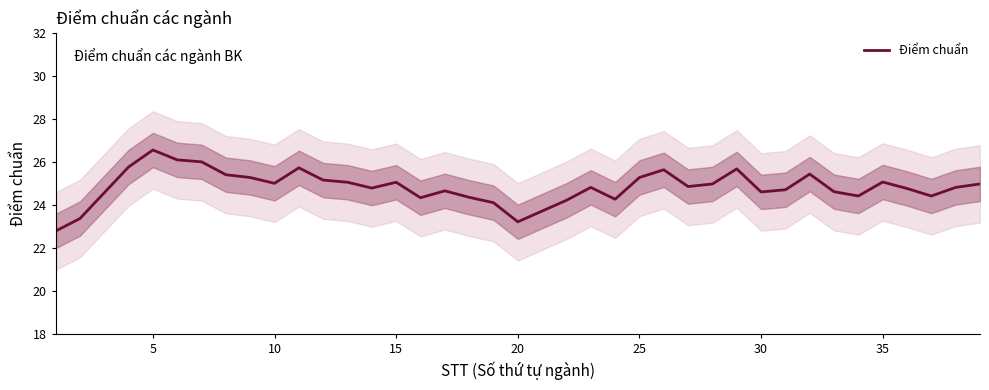

What is the value of the 38th point from the left?

24.8